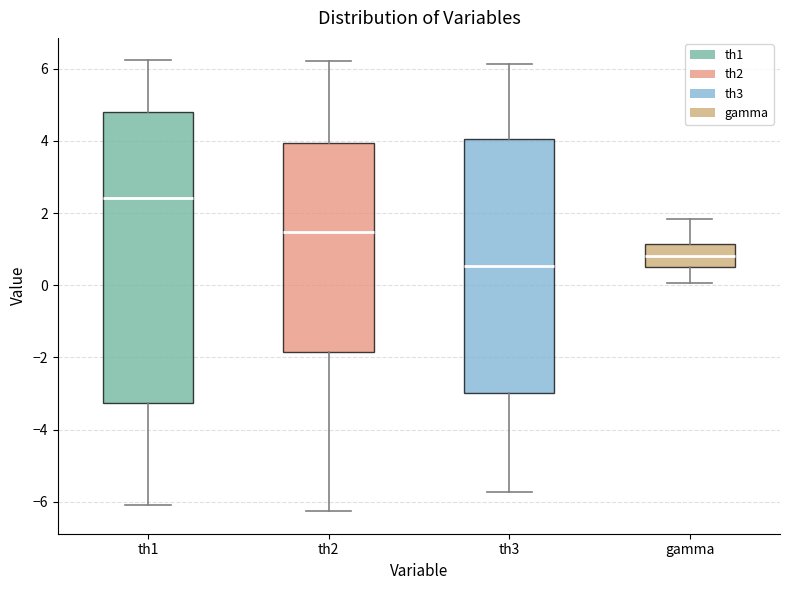

Which box's median line is the lowest?

th3